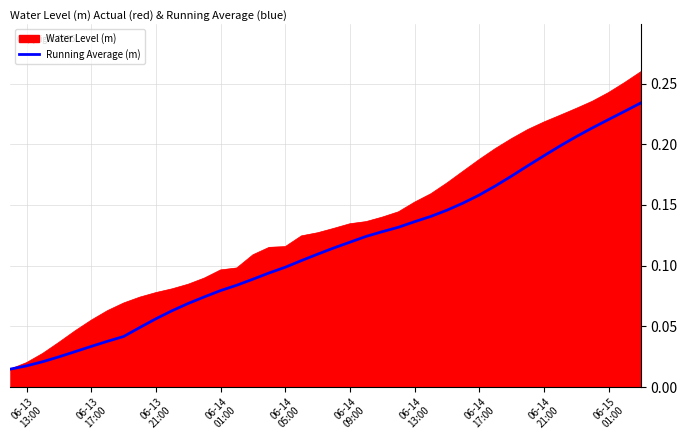

List the series in order of their overall mean, highest first.

Water Level (m), Running Average (m)